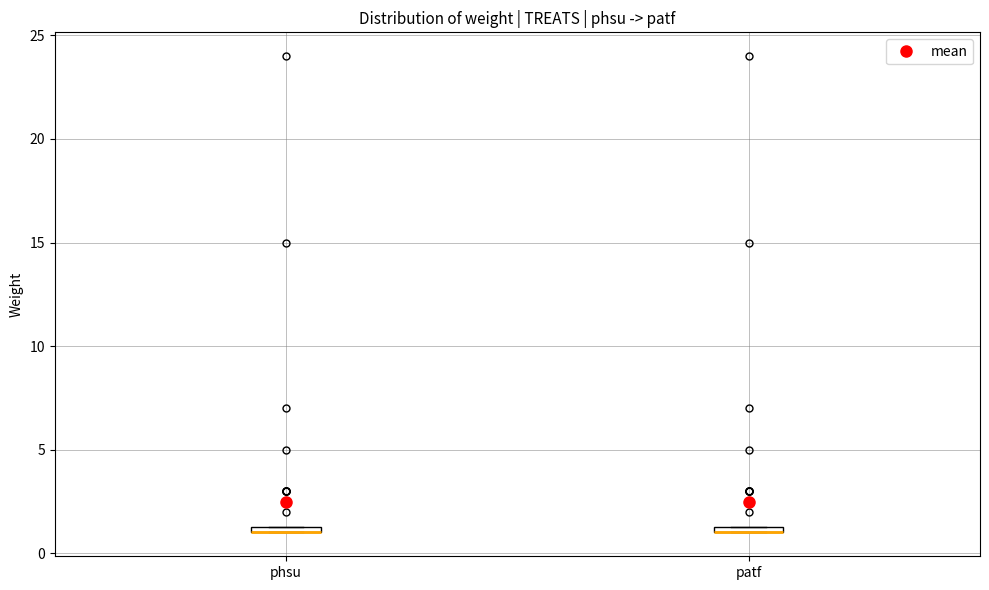

Where is the upper edge of the box for patf on the y-axis? The values are not printed on the chart, so give them approximately, as read against the axis.

1.5